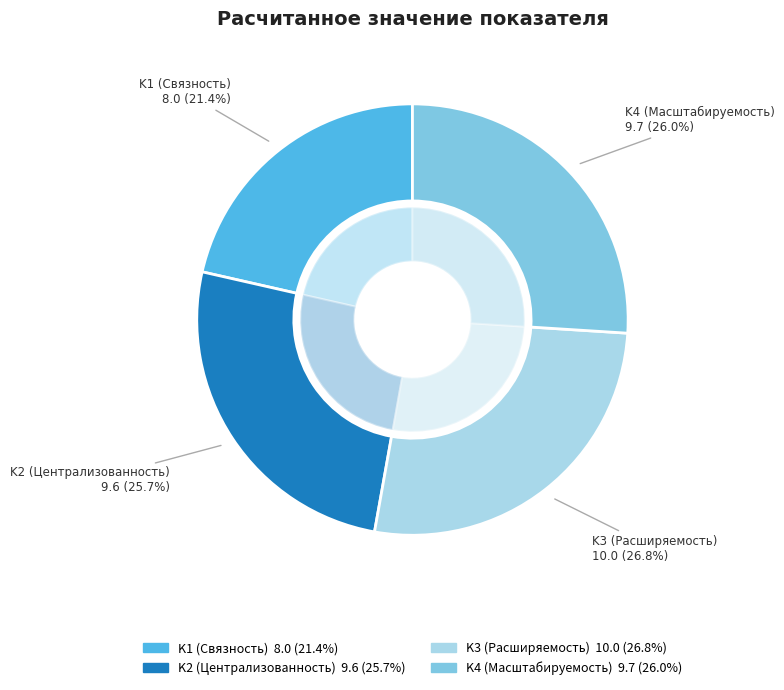

How many segments does this pie chart have?

4